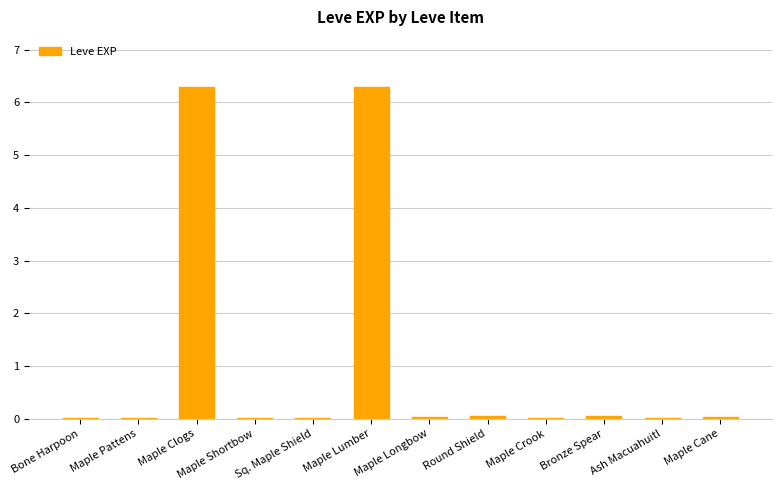

The chart shows a value of 0.0 at Maple Crook. True or false?

True